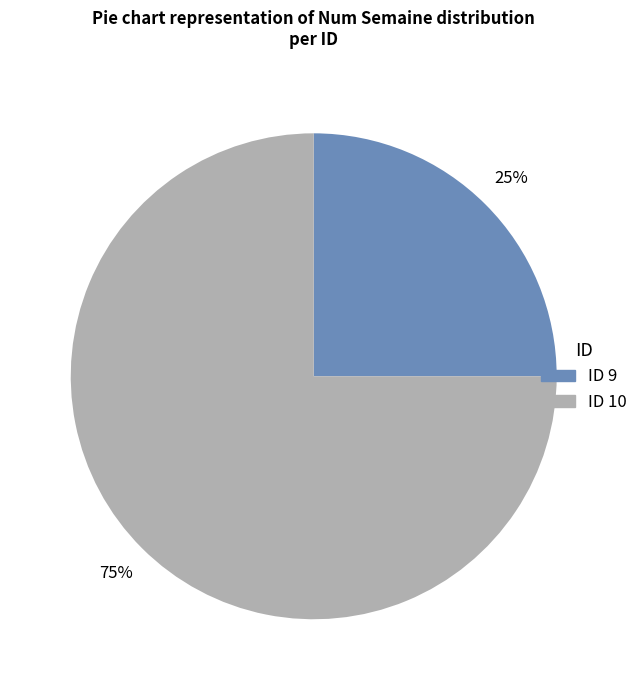

To the nearest percent, what is the average slice percentage?

50%